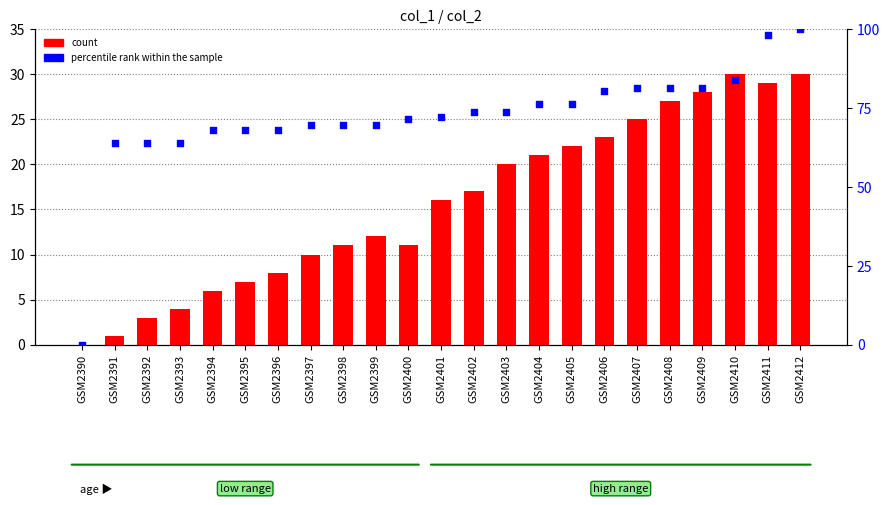

Is the value of percentile rank within the sample at GSM2399 greater than the value of count at GSM2408?

Yes